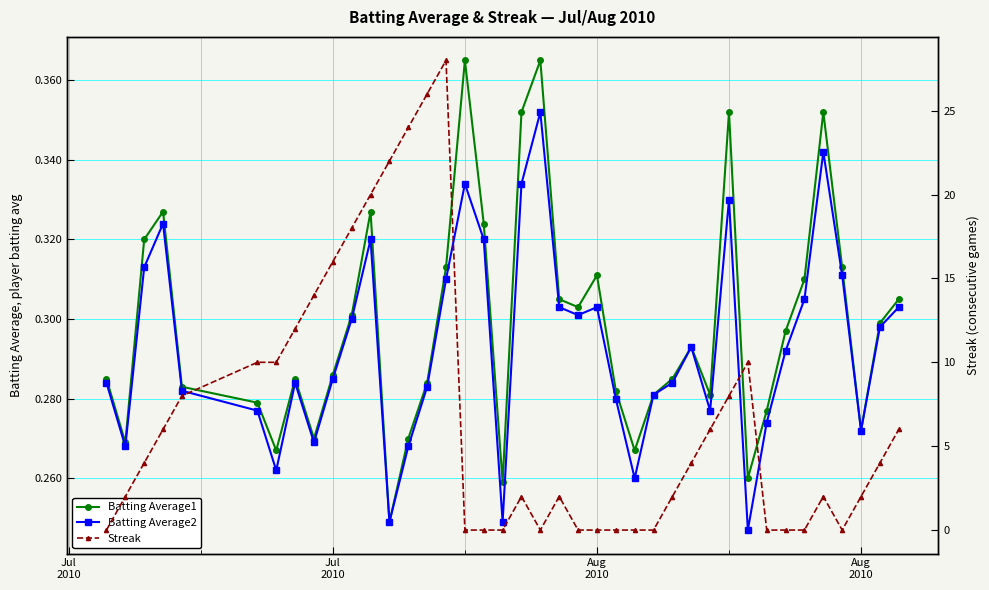

List the series in order of their peak value, highest first.

Streak, Batting Average1, Batting Average2